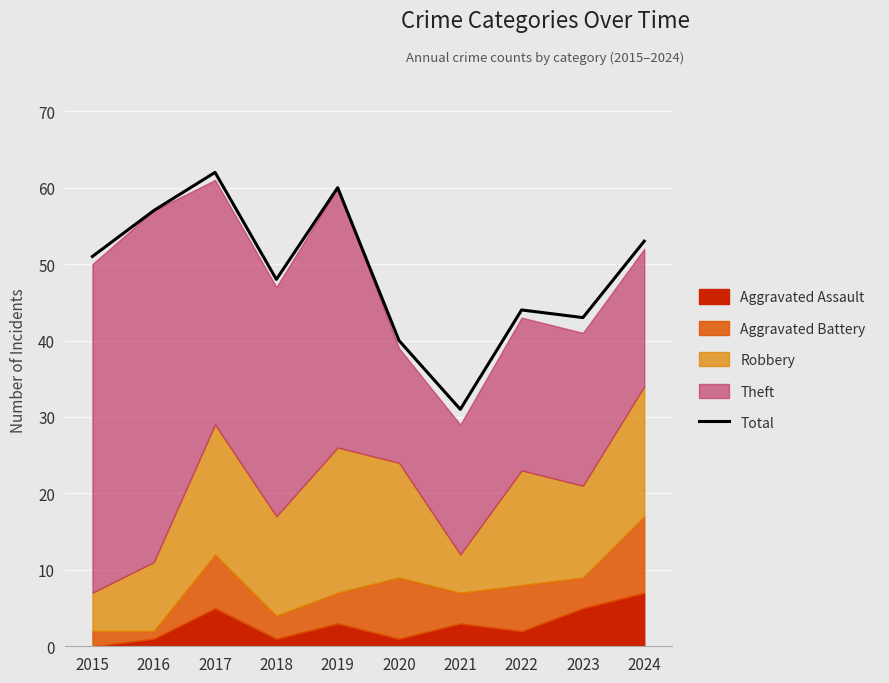

What is the value of the 1st point from the left?

51